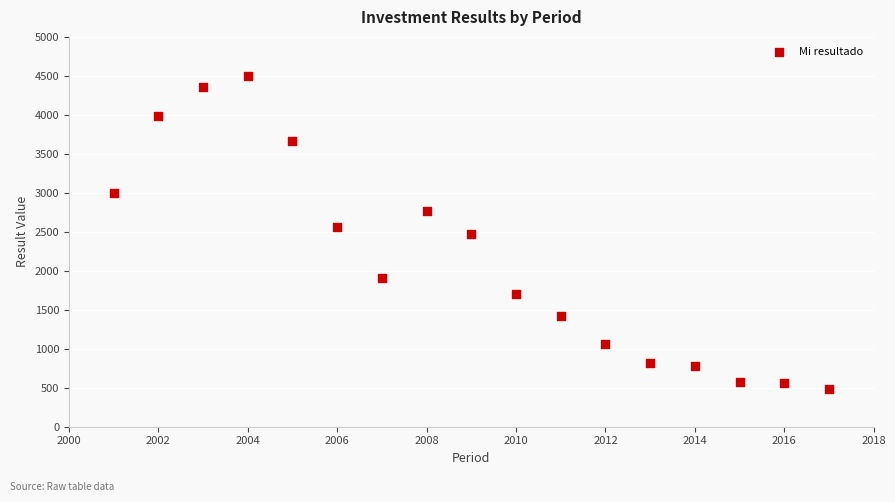

What is the range of Y values (max minus min)?

4015.2